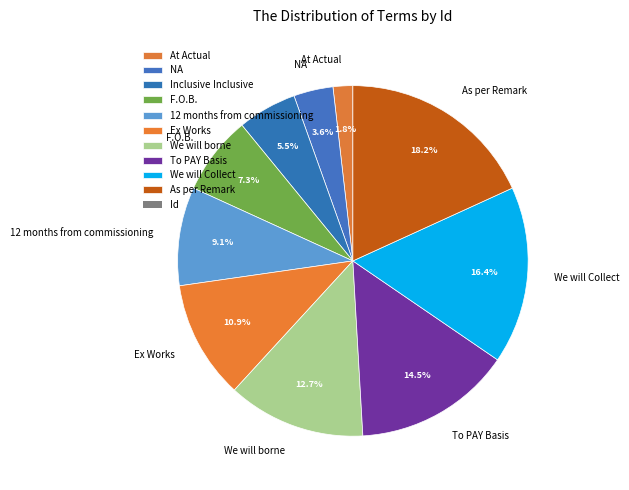

Which has a higher value, At Actual or As per Remark?

As per Remark